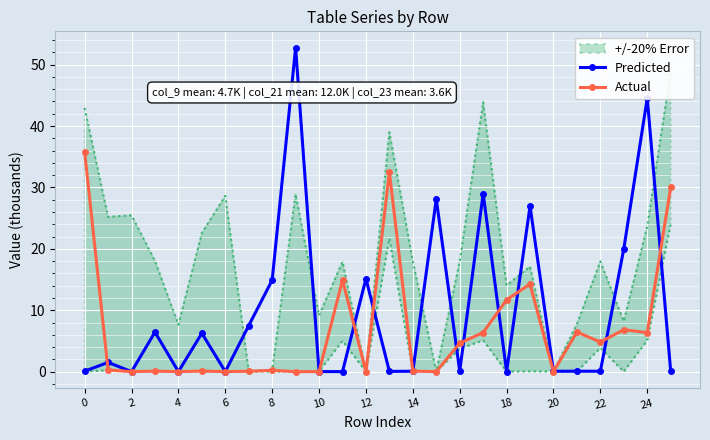

The Actual series shows 4.8 at 22. True or false?

True